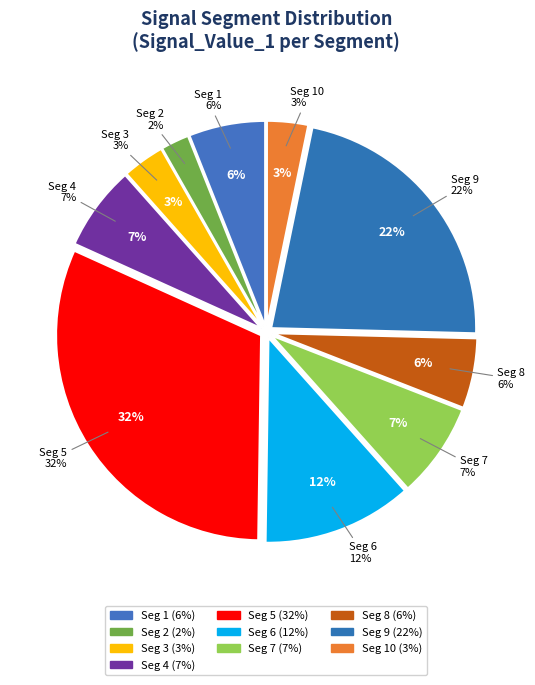

The signal segment 4 slice represents 7% of the pie. True or false?

True